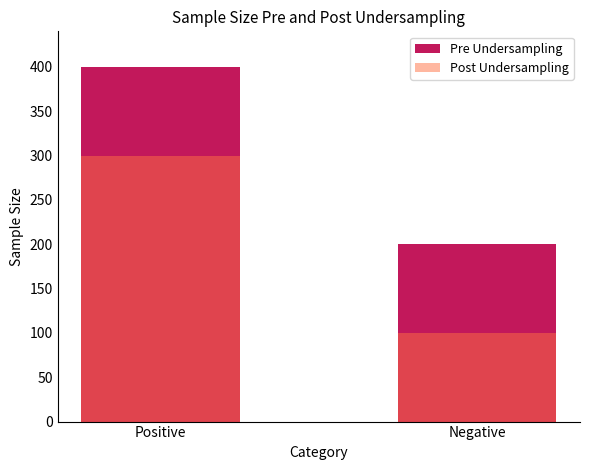

Reading left to right, what are all the values shown in this chart?

Pre Undersampling: 400	200
Post Undersampling: 300	100